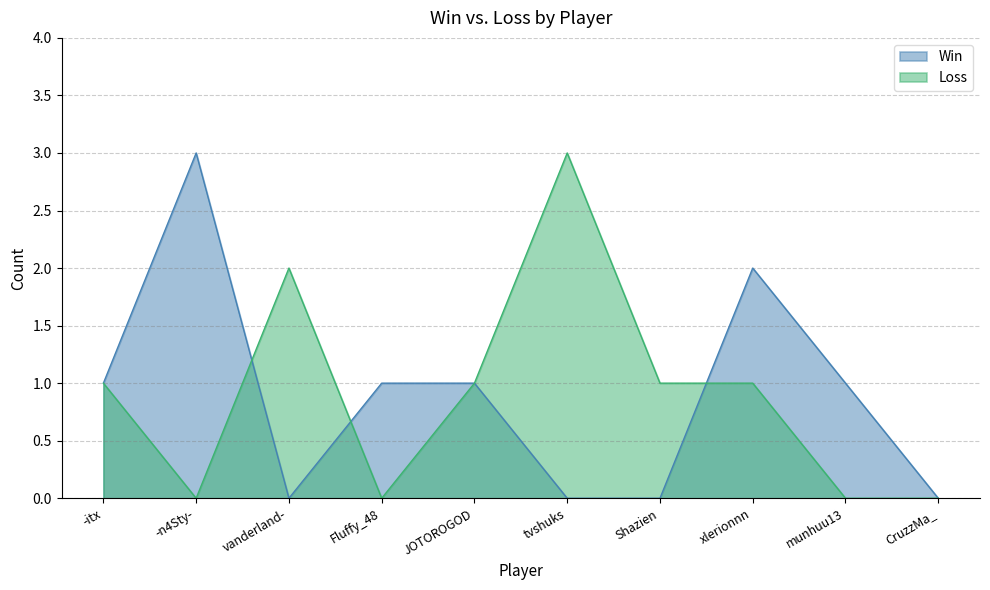

How many distinct data groups are displayed?

2